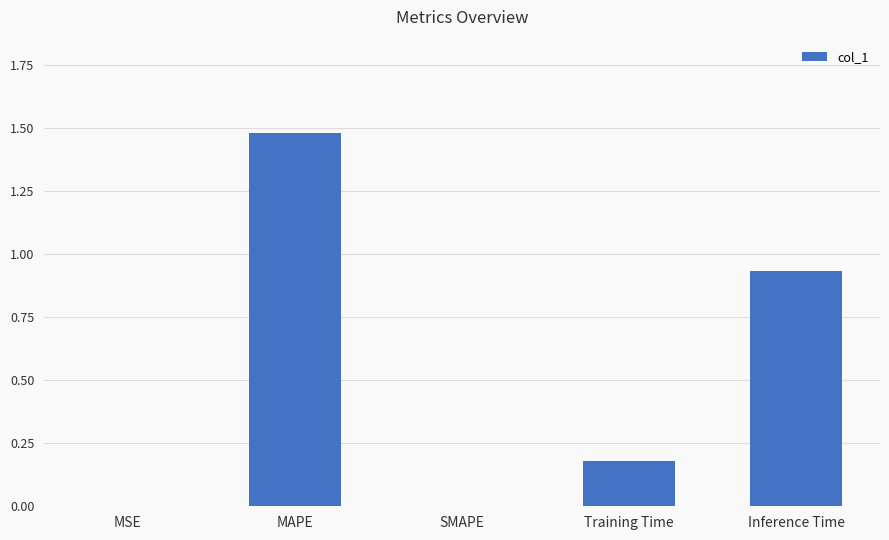

Which label corresponds to the largest value in the chart?

MAPE